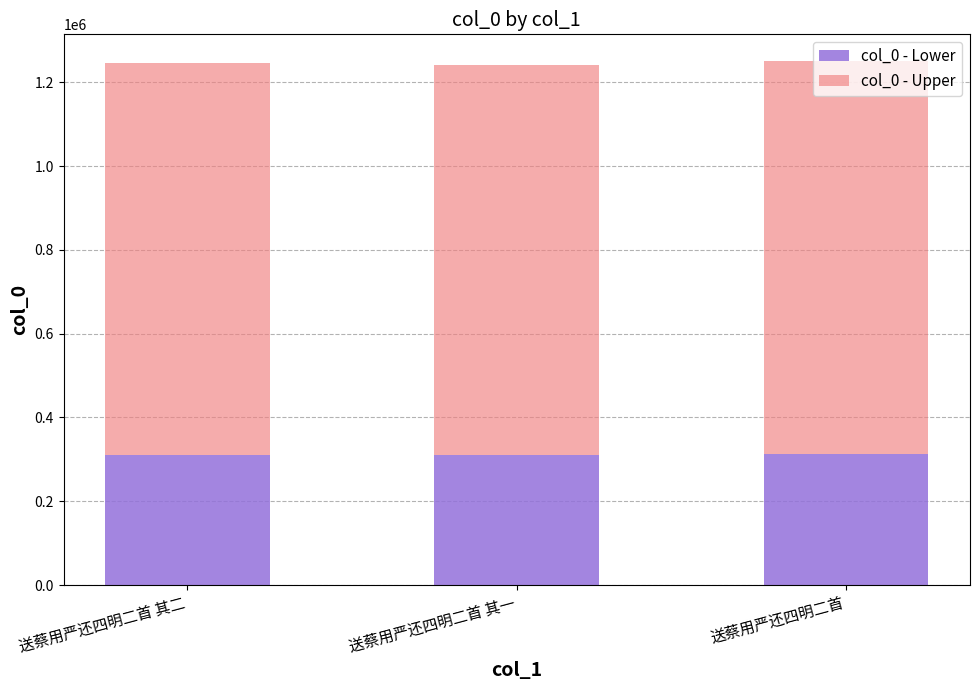

What is the highest value of the col_0 - Lower series?

313043.8